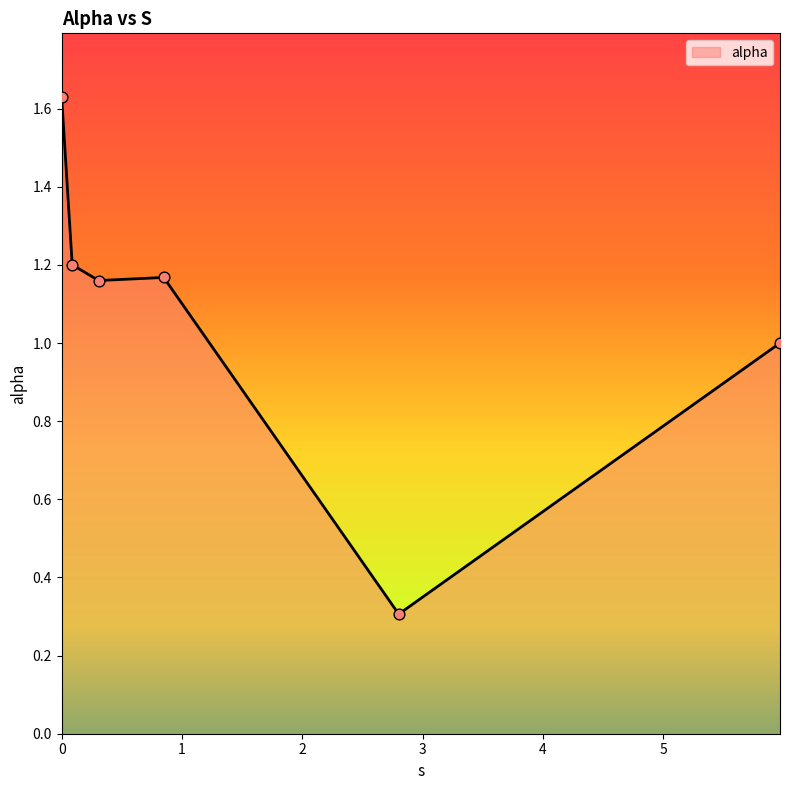

What is the sum of all values?

6.5